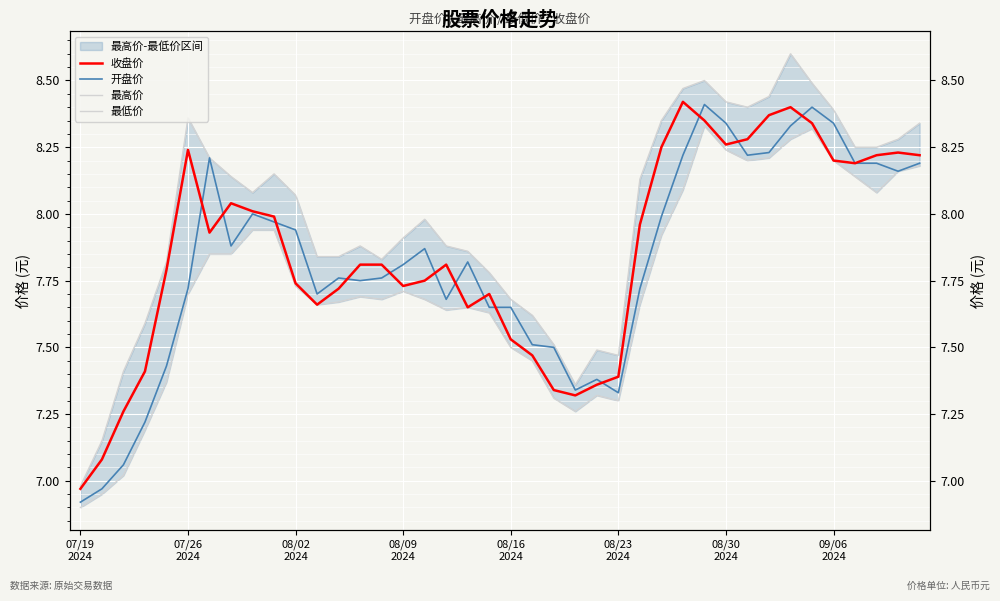

At how many categories does at least one series exceed 7?

39